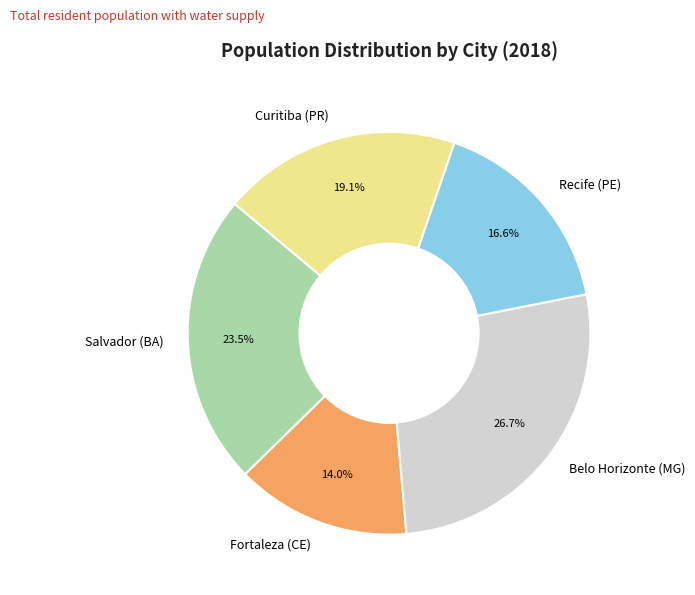

What portion of the pie excludes Fortaleza (CE)?

86.0%